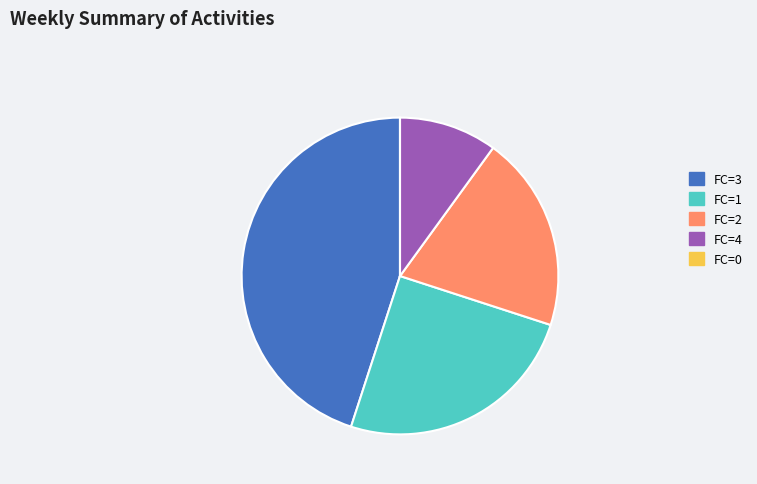

Which category has the biggest portion of the pie?

FC=3